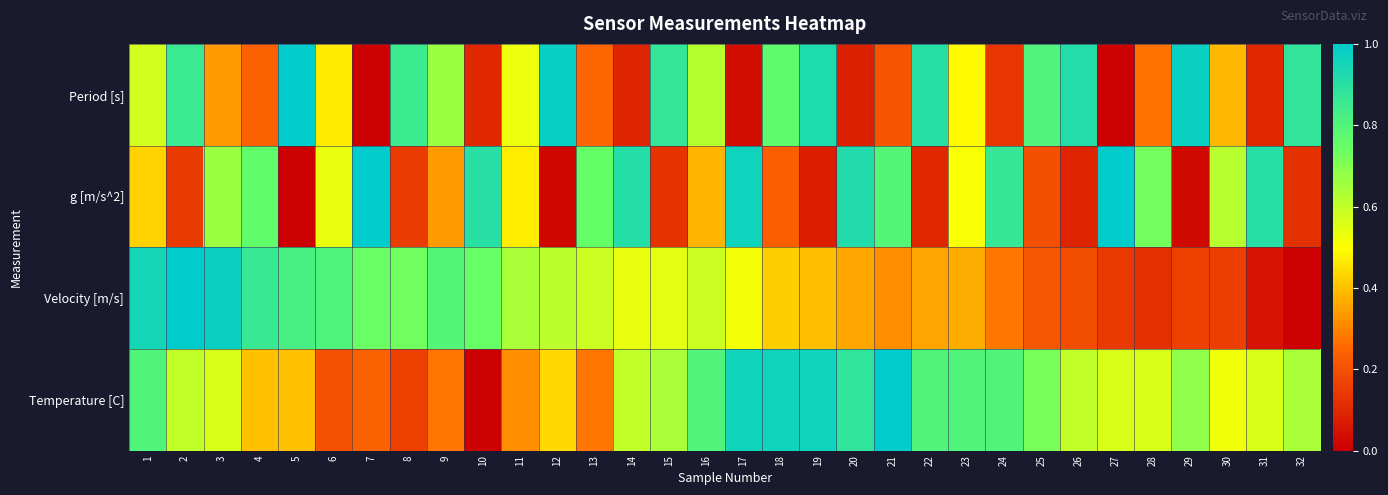

Reading left to right, transcribe all the data shown in this chart.

Period [s]: 1=0.6	2=0.9	3=0.3	4=0.2	5=1.0	6=0.5	7=0.0	8=0.8	9=0.7	10=0.1	11=0.5	12=1.0	13=0.2	14=0.1	15=0.9	16=0.6	17=0.0	18=0.8	19=0.9	20=0.1	21=0.2	22=0.9	23=0.5	24=0.1	25=0.8	26=0.9	27=0.0	28=0.3	29=1.0	30=0.4	31=0.1	32=0.9
g [m/s^2]: 1=0.4	2=0.1	3=0.7	4=0.8	5=0.0	6=0.5	7=1.0	8=0.2	9=0.3	10=0.9	11=0.5	12=0.0	13=0.8	14=0.9	15=0.1	16=0.4	17=1.0	18=0.2	19=0.1	20=0.9	21=0.8	22=0.1	23=0.5	24=0.9	25=0.2	26=0.1	27=1.0	28=0.7	29=0.0	30=0.6	31=0.9	32=0.1
Velocity [m/s]: 1=0.9	2=1.0	3=1.0	4=0.9	5=0.8	6=0.8	7=0.7	8=0.7	9=0.8	10=0.7	11=0.6	12=0.6	13=0.6	14=0.5	15=0.5	16=0.6	17=0.5	18=0.4	19=0.4	20=0.4	21=0.3	22=0.4	23=0.4	24=0.3	25=0.2	26=0.2	27=0.1	28=0.1	29=0.2	30=0.2	31=0.0	32=0.0
Temperature [C]: 1=0.8	2=0.6	3=0.6	4=0.4	5=0.4	6=0.2	7=0.2	8=0.2	9=0.3	10=0.0	11=0.3	12=0.4	13=0.3	14=0.6	15=0.6	16=0.8	17=1.0	18=1.0	19=1.0	20=0.9	21=1.0	22=0.8	23=0.8	24=0.8	25=0.7	26=0.6	27=0.6	28=0.6	29=0.7	30=0.5	31=0.6	32=0.6